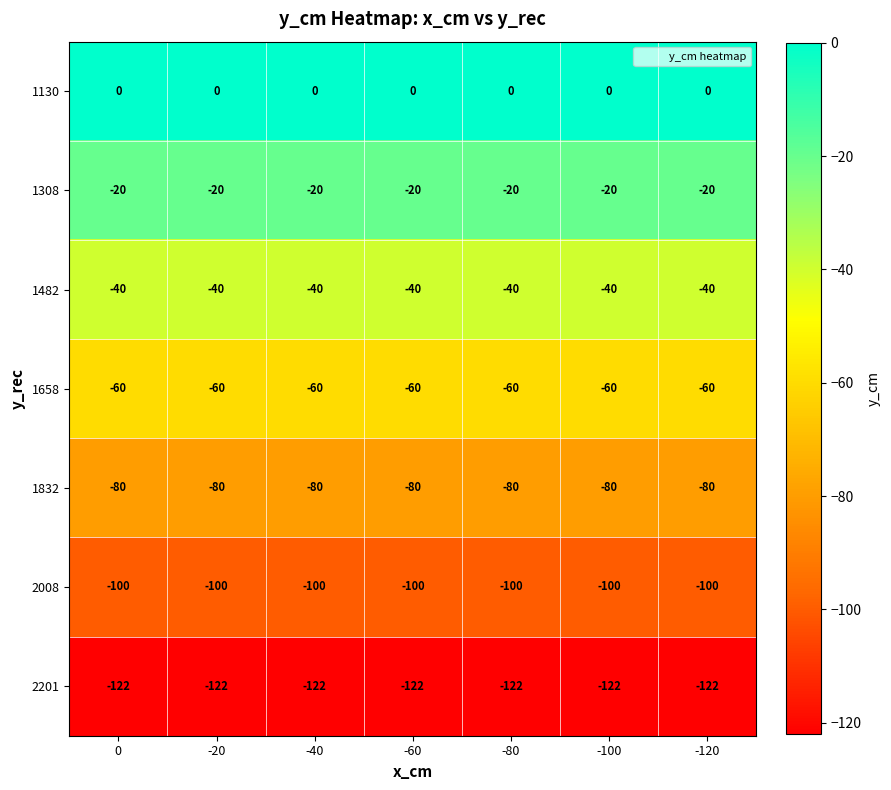

Rank the series by their maximum value, from lowest to highest.

2201, 2008, 1832, 1658, 1482, 1308, 1130